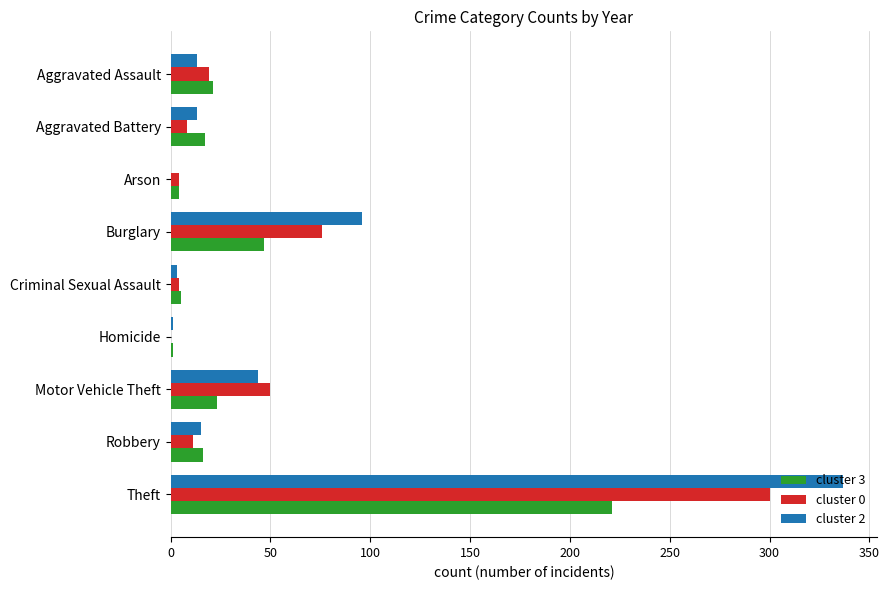

How many data points does each series have?

9